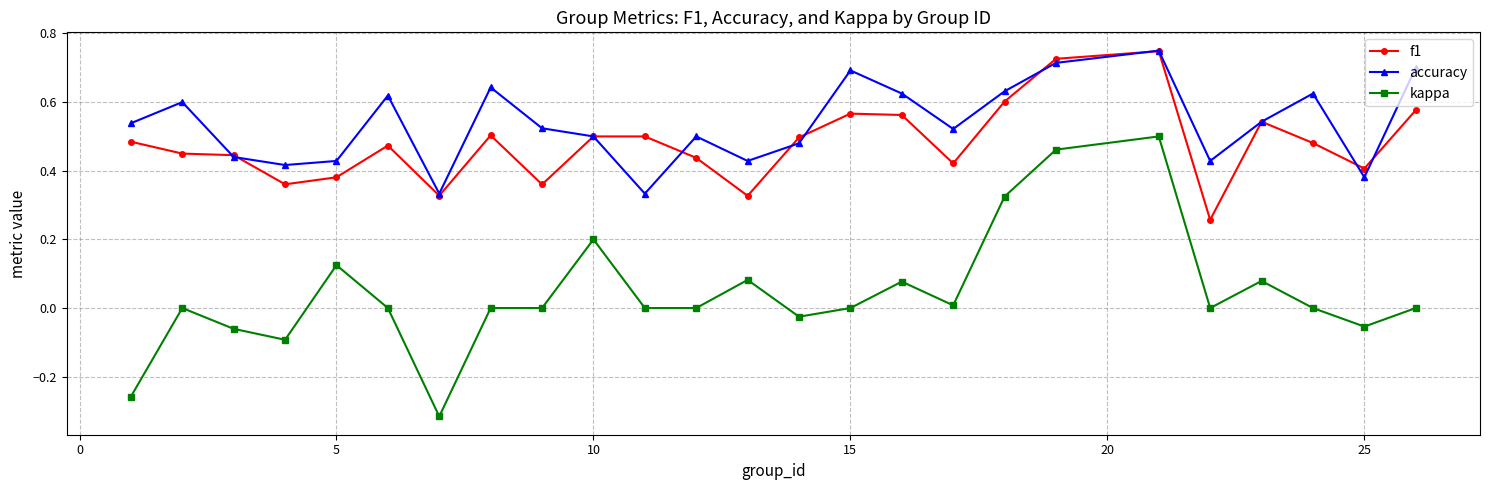

True or false: f1 and kappa cross at least once.

False